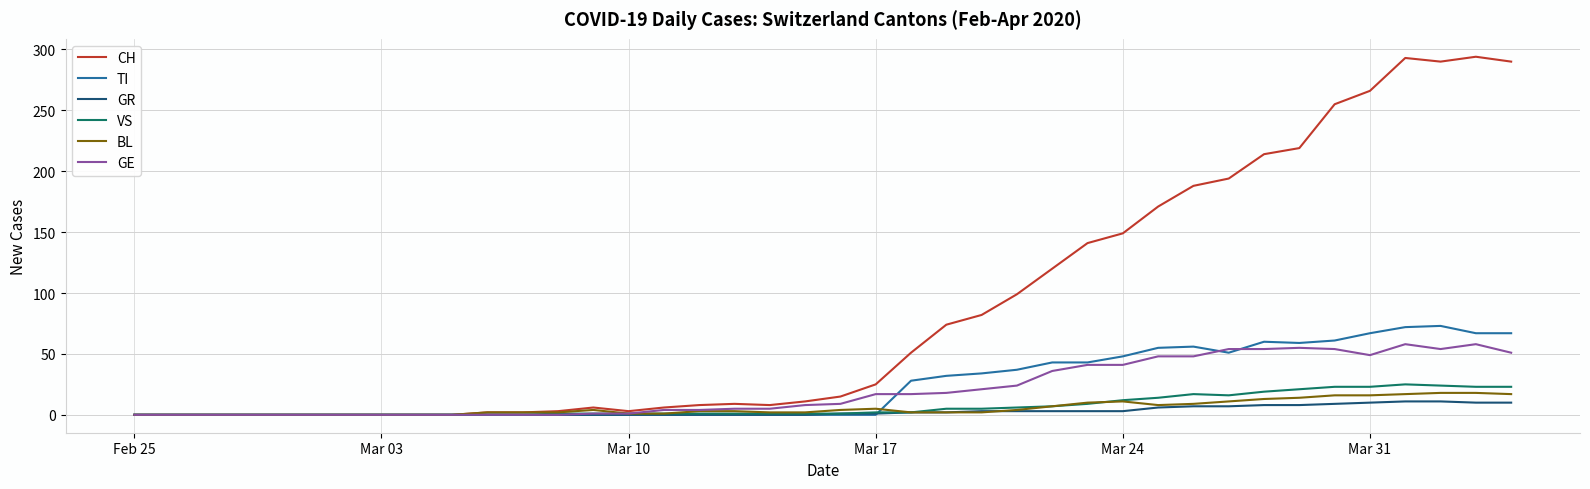

Which series has the largest total across all categories?

CH